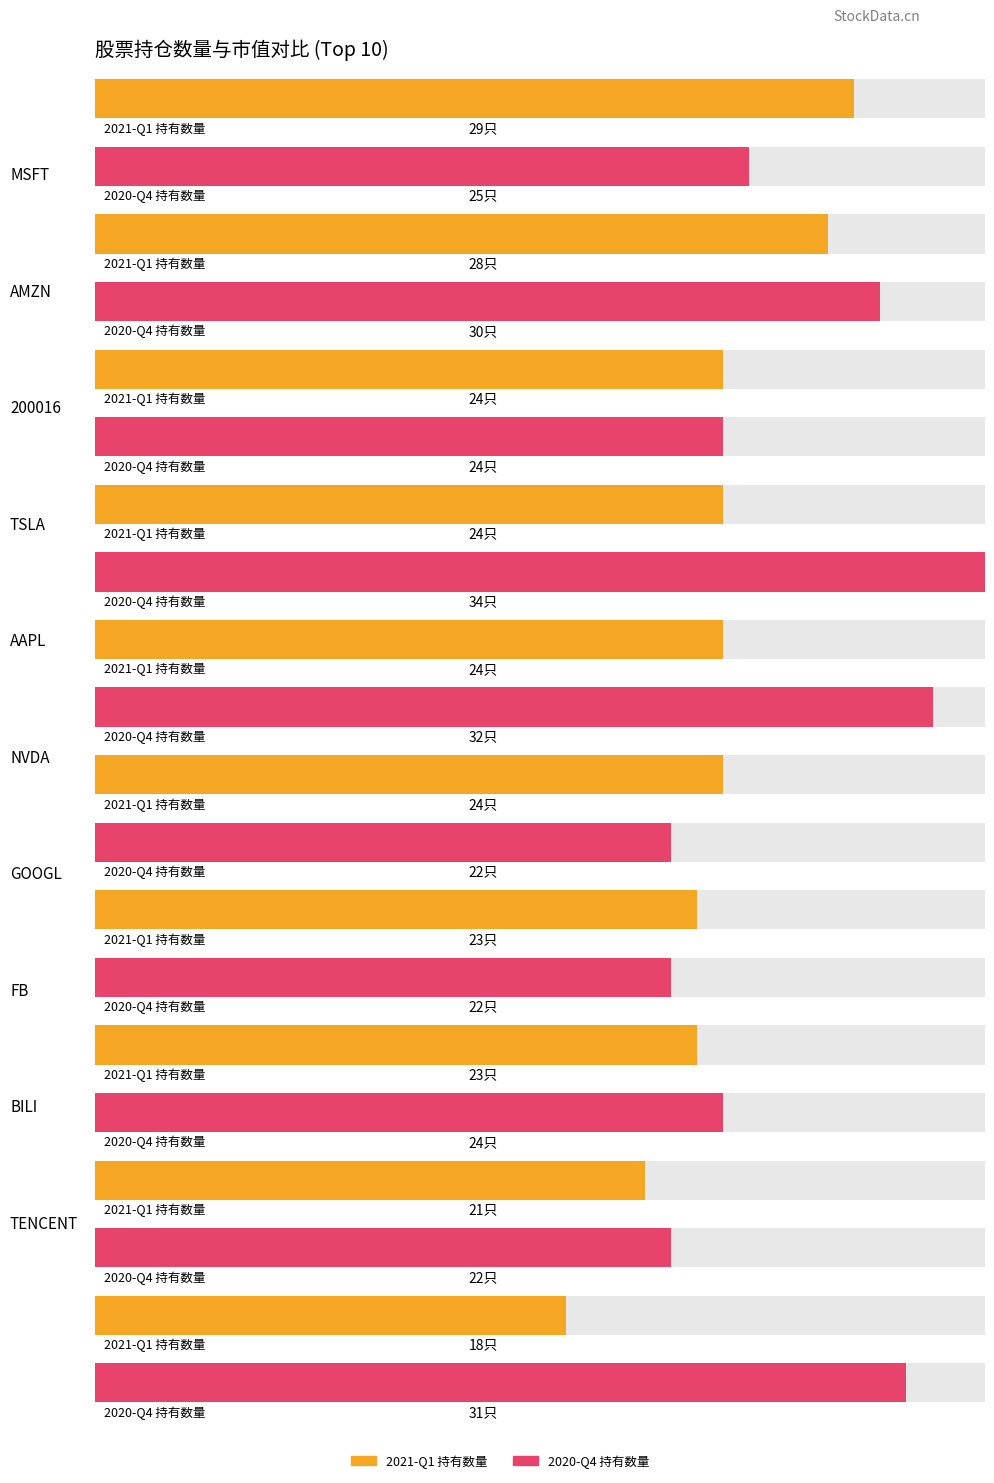

The value of 2021-Q1持有数量（只） at AAPL is 24. True or false?

True